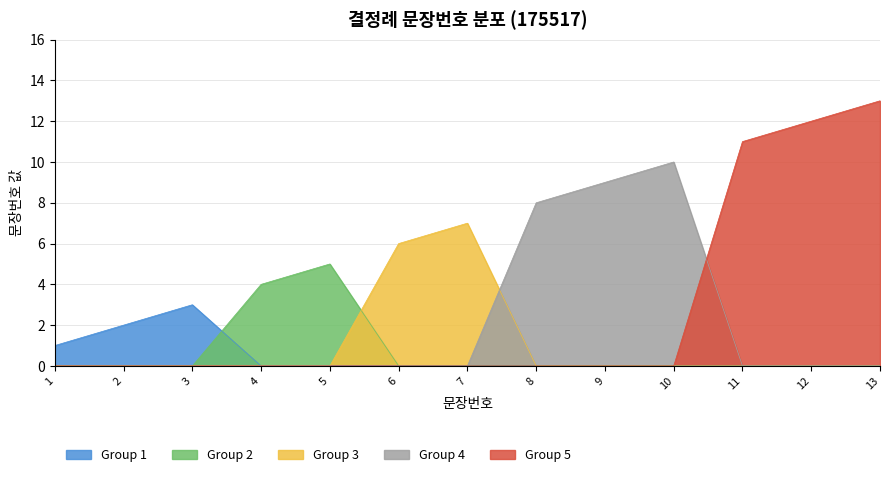

What is the approximate value at 13, to the nearest 10?

10